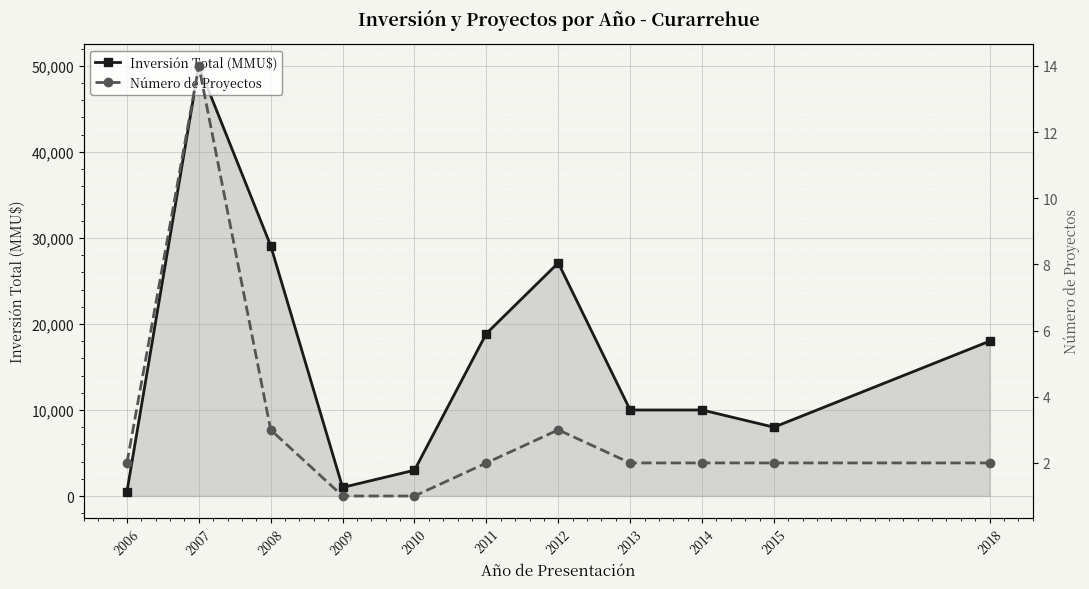

Reading left to right, what are all the values shown in this chart?

Inversión Total (MMU$): 2006=500	2007=49988	2008=29092	2009=1000	2010=3000	2011=18888	2012=27100	2013=10000	2014=10000	2015=8000	2018=18000
Número de Proyectos: 2006=2	2007=14	2008=3	2009=1	2010=1	2011=2	2012=3	2013=2	2014=2	2015=2	2018=2